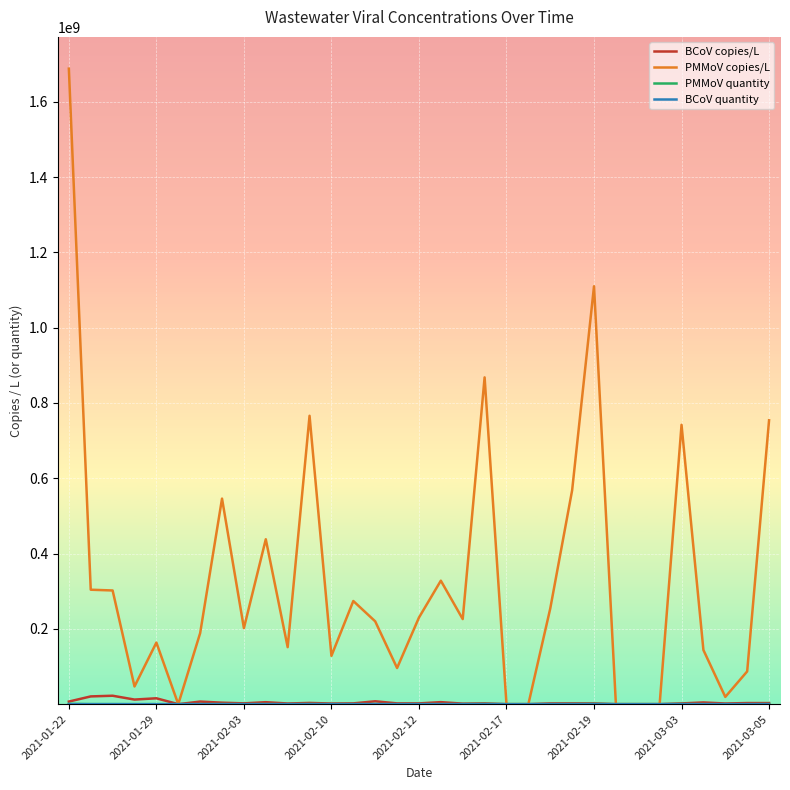

Which series has the widest spread of values?

PMMoV copies/L